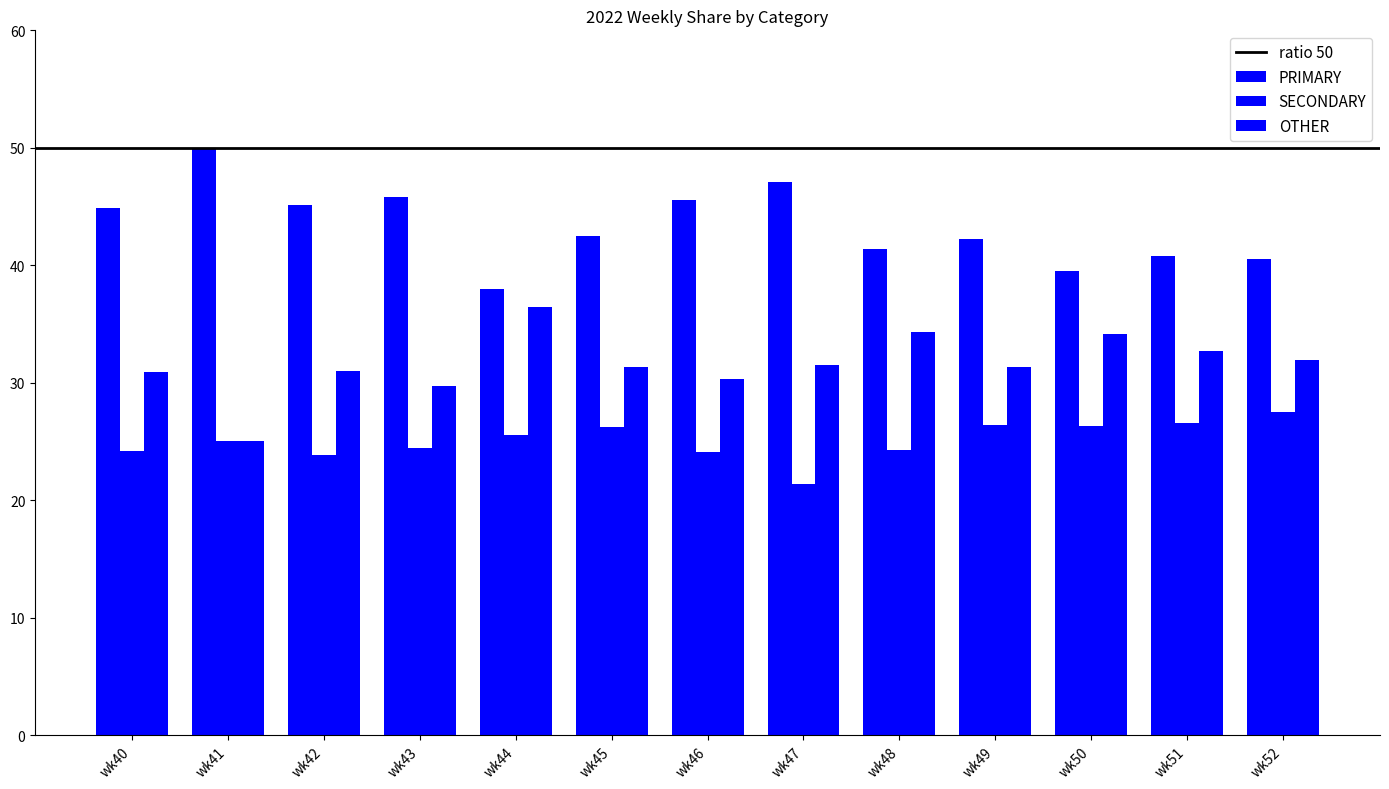

At wk49, list the series in order from smallest to largest.

SECONDARY, OTHER, PRIMARY